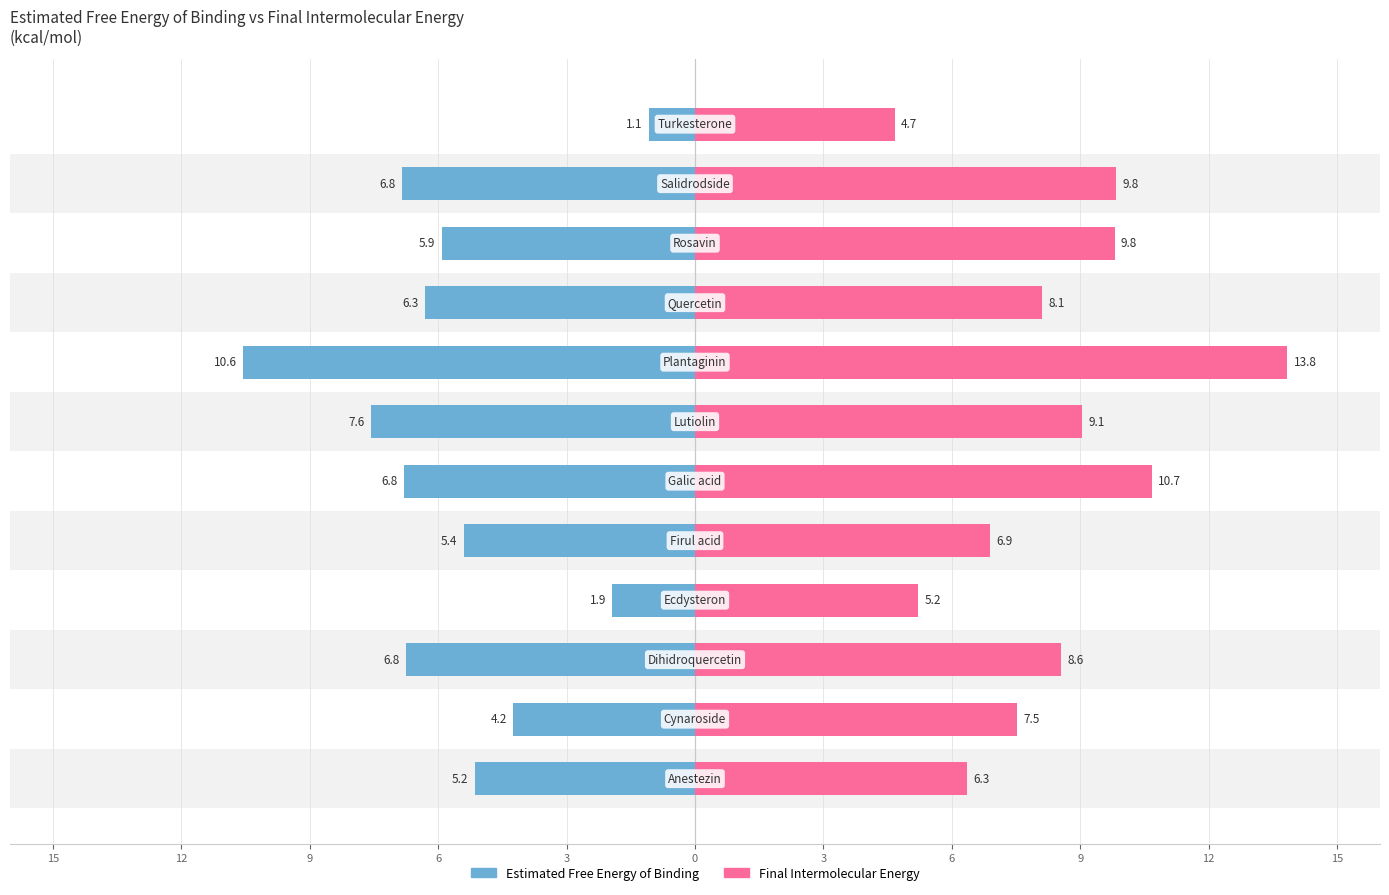

What is the lowest value of the Final Intermolecular Energy series?

4.7